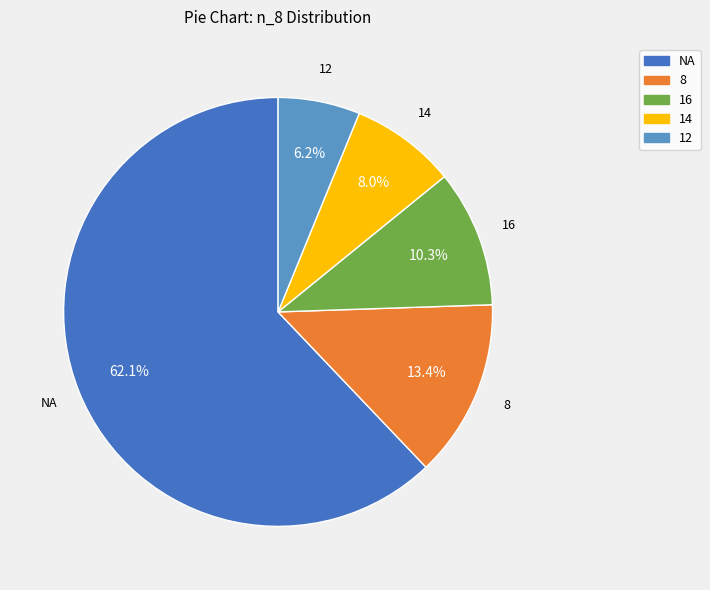

Is there any slice that represents more than half of the pie?

Yes